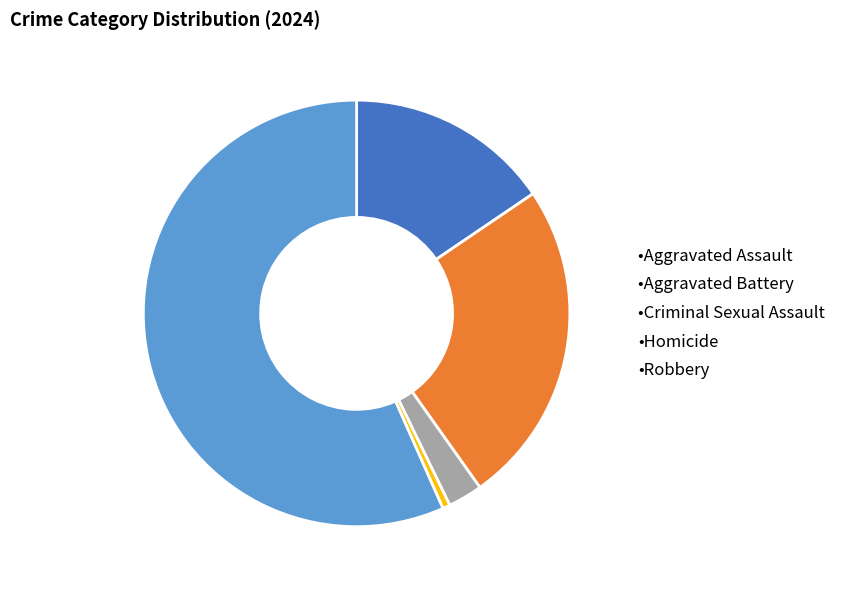

Is there a majority slice in this chart?

Yes